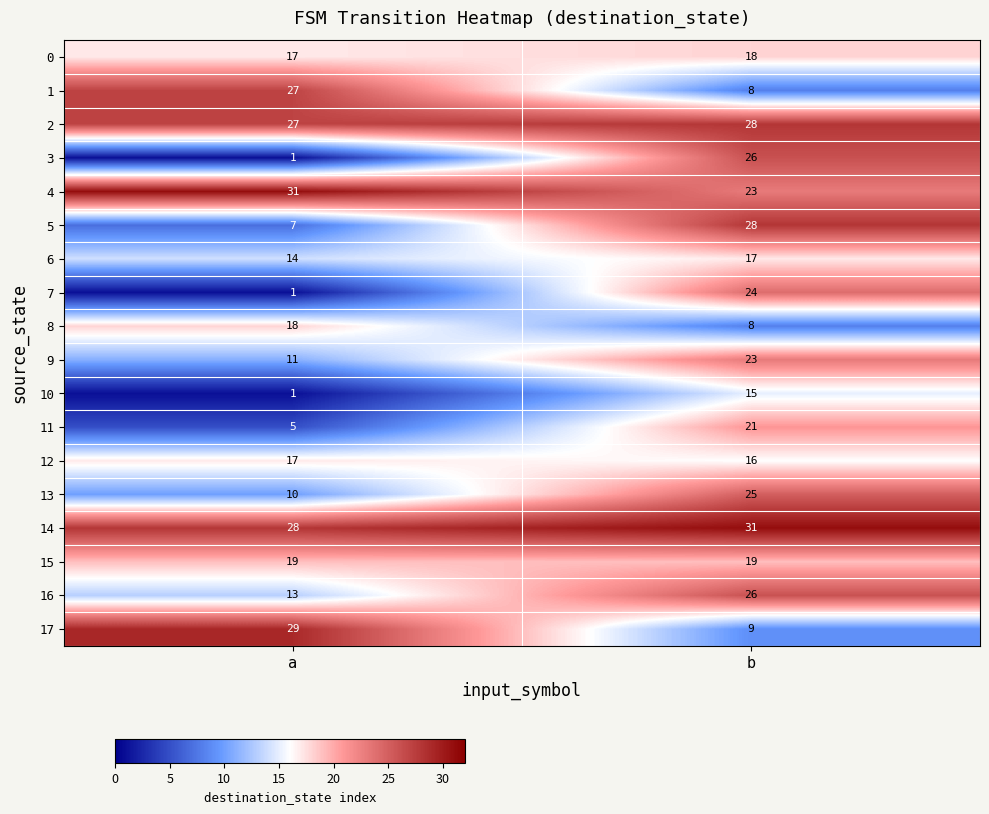

What is the total value across all series at b?

365